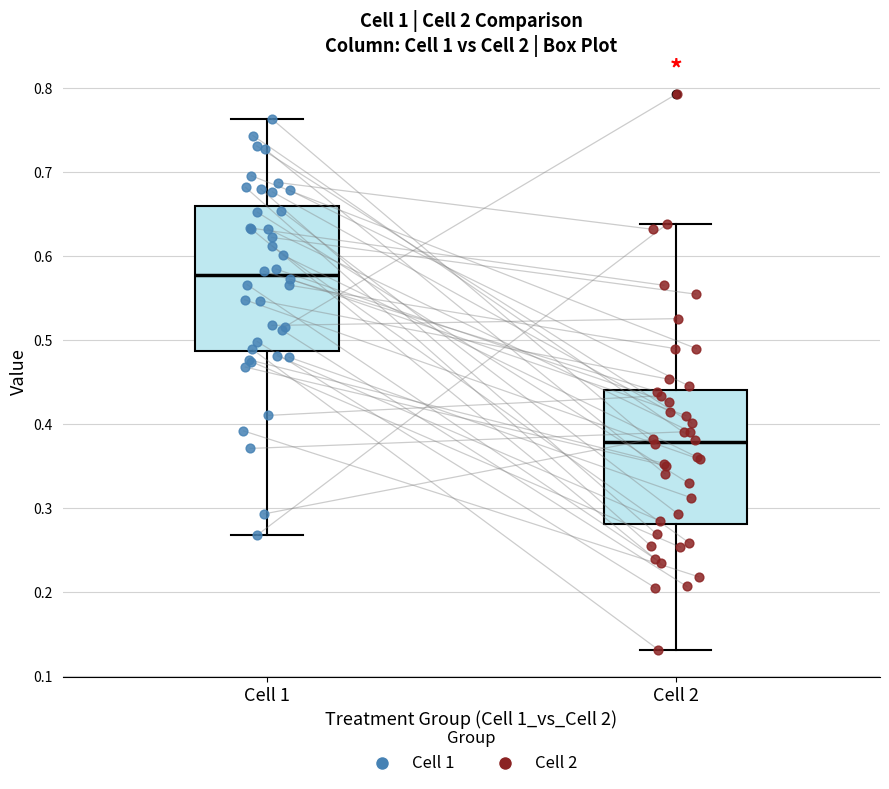

Reading left to right, transcribe this box plot: for each box, give where its median line is, the range the box spans, and where its two whiskers end, as read against the y-axis. The values are not printed on the chart, so give them approximately, as read against the axis.

Cell 1: median 0.58, box 0.49 to 0.66, whiskers 0.27 to 0.76
Cell 2: median 0.38, box 0.28 to 0.44, whiskers 0.13 to 0.64